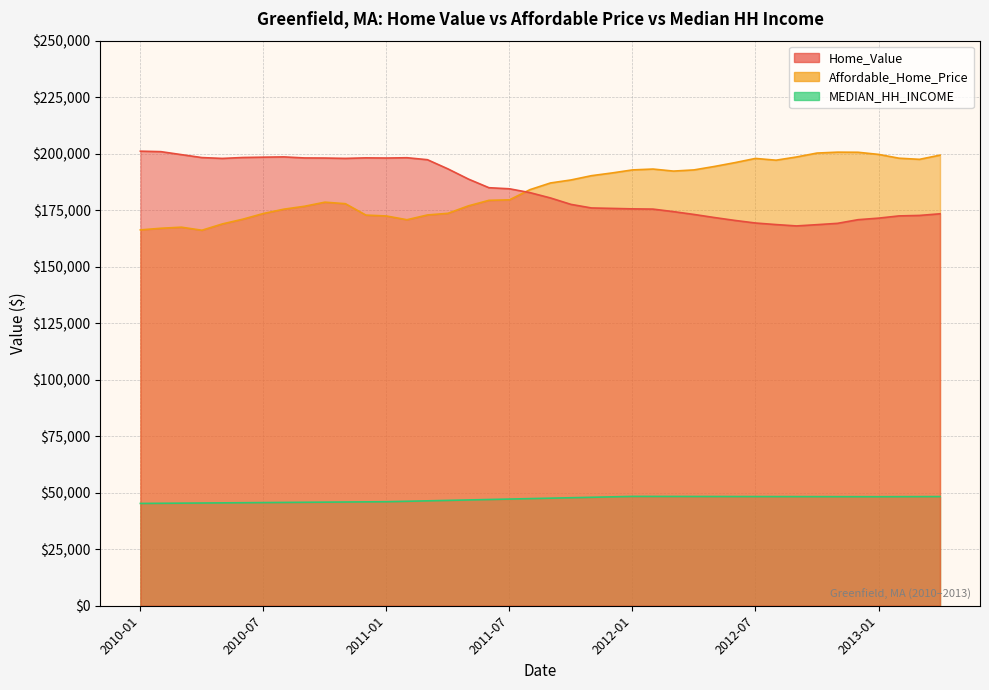

The value of MEDIAN_HH_INCOME at 2011-01 is 63906.3. True or false?

False